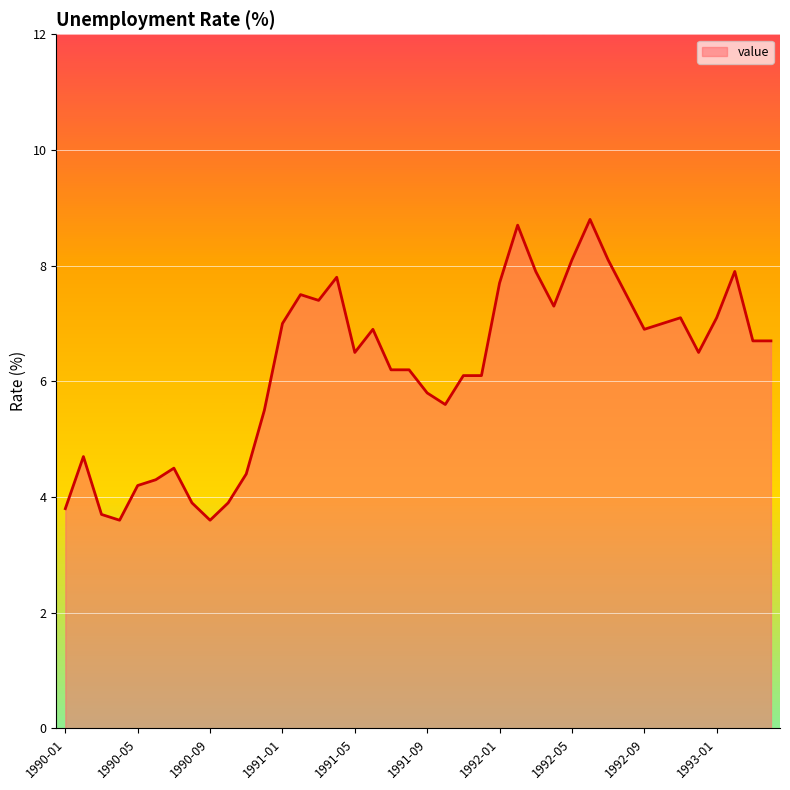

What is the greatest value displayed?

8.8